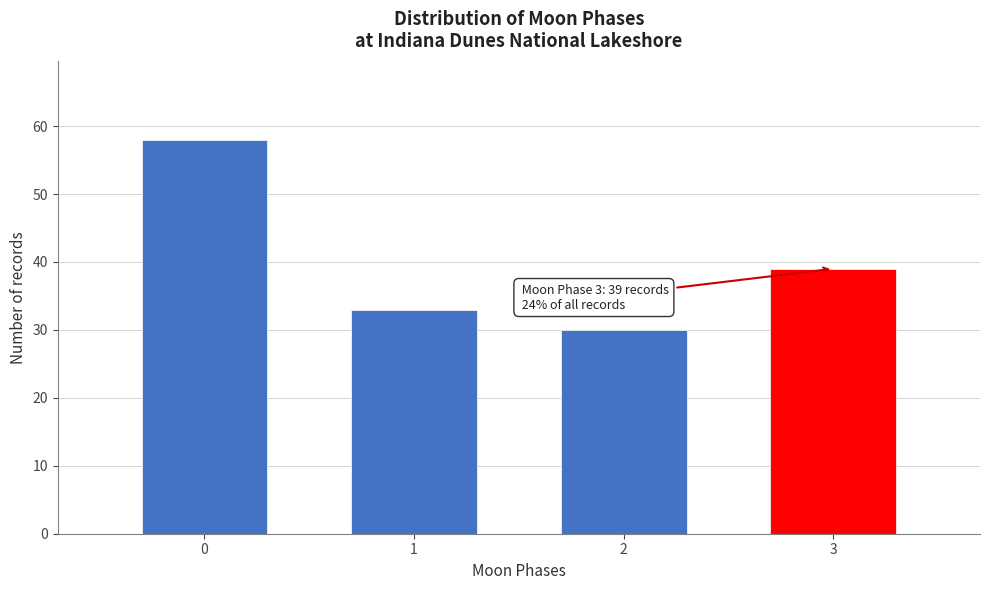

Reading right to left, list all the values displayed in this chart.

39	30	33	58